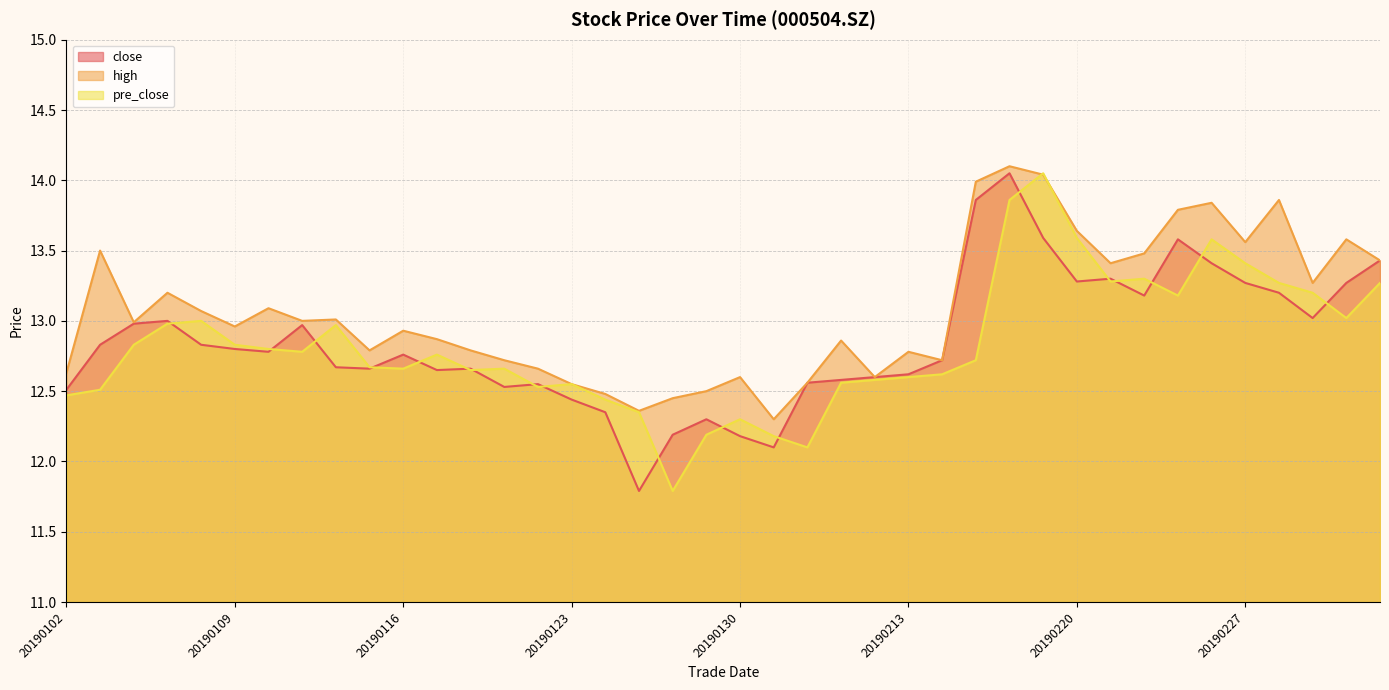

At which category is the sum across all series the highest?

20190218